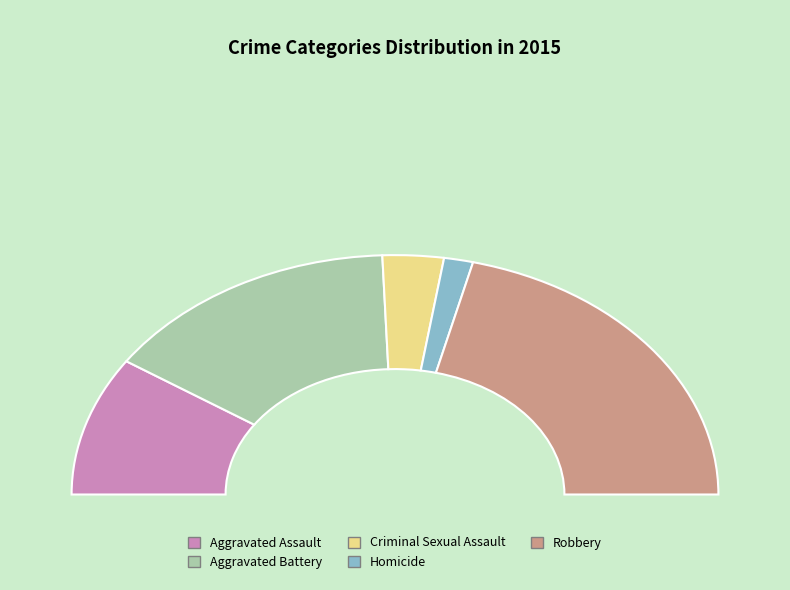

Count the number of slices in the pie.

5